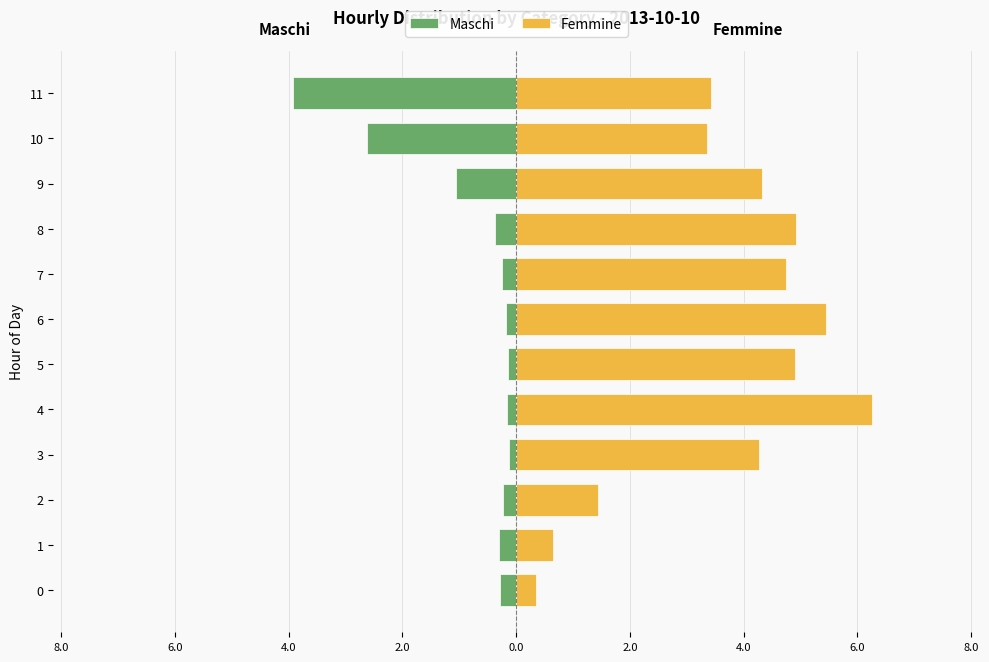

Which label corresponds to the smallest value in the chart?

11